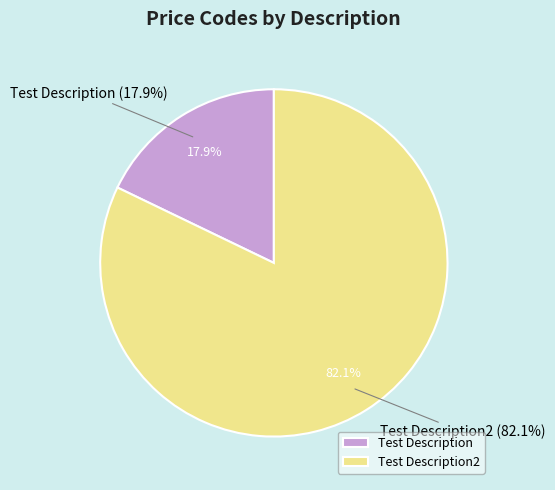

Which category has the biggest portion of the pie?

Test Description2